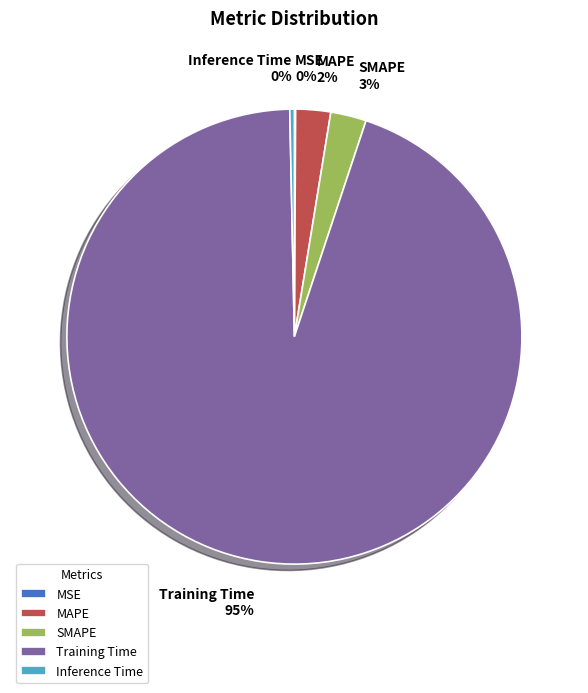

To the nearest percent, what is the combined percentage of Training Time and MAPE?

97%